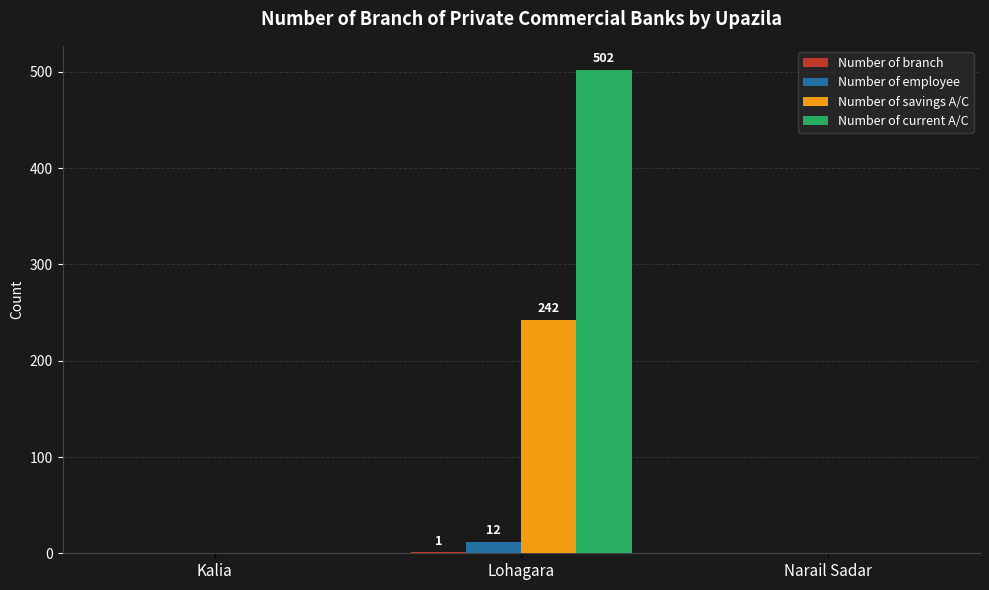

What is the sum of all Number of savings A/C values?

242